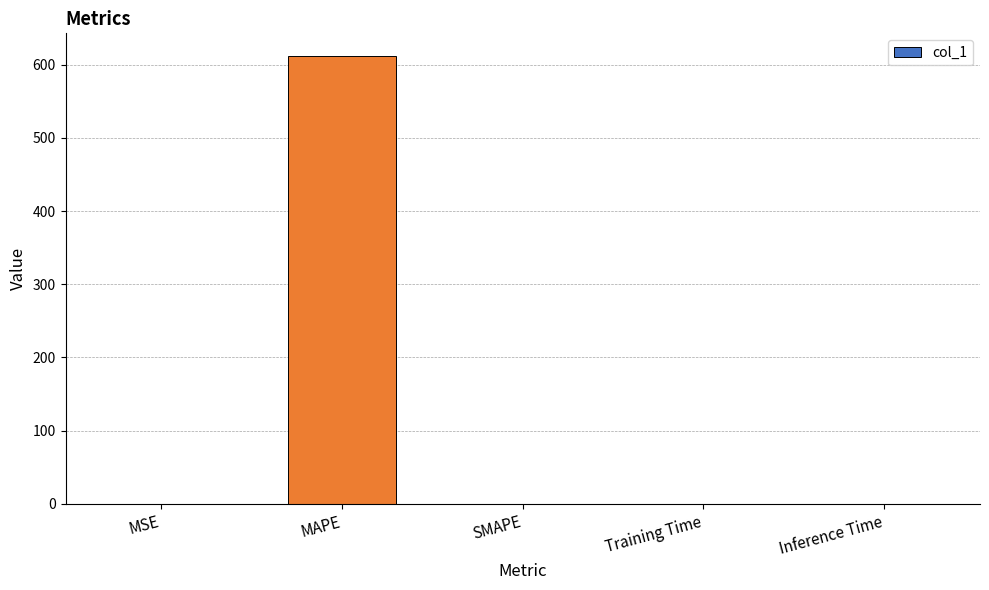

What is the sum of all values?

612.3